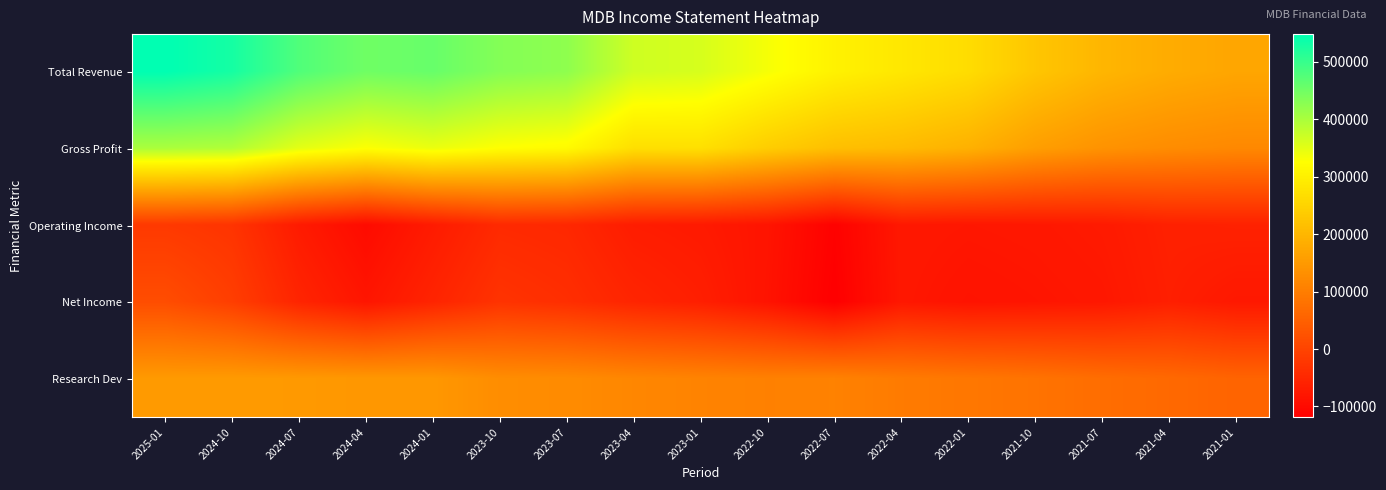

List the series in order of their peak value, lowest first.

Operating Income, Net Income, Research Dev, Gross Profit, Total Revenue